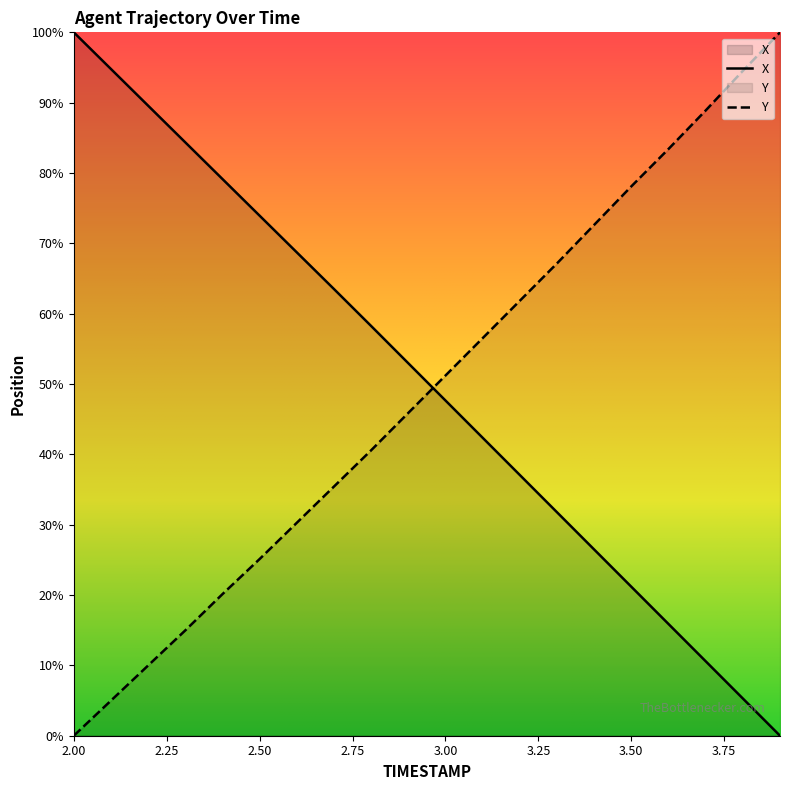

Does the chart have visible grid lines?

No